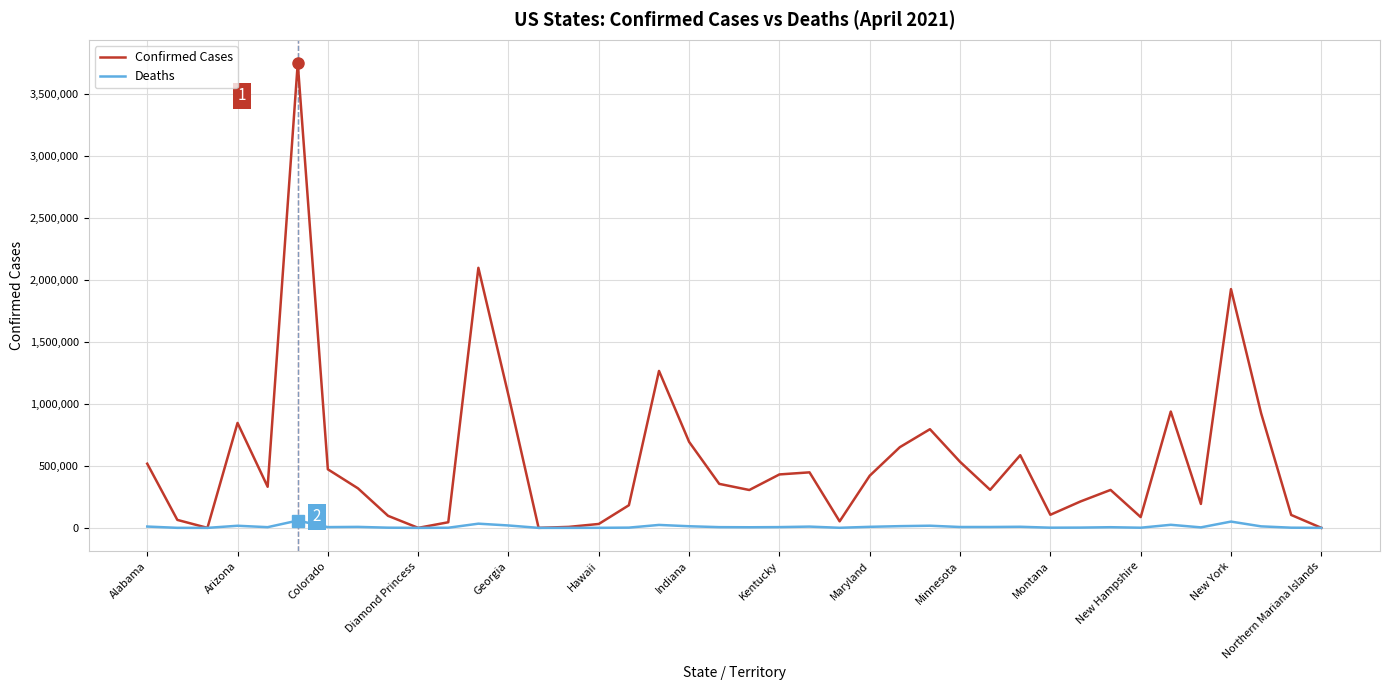

Which series has the widest spread of values?

Confirmed Cases